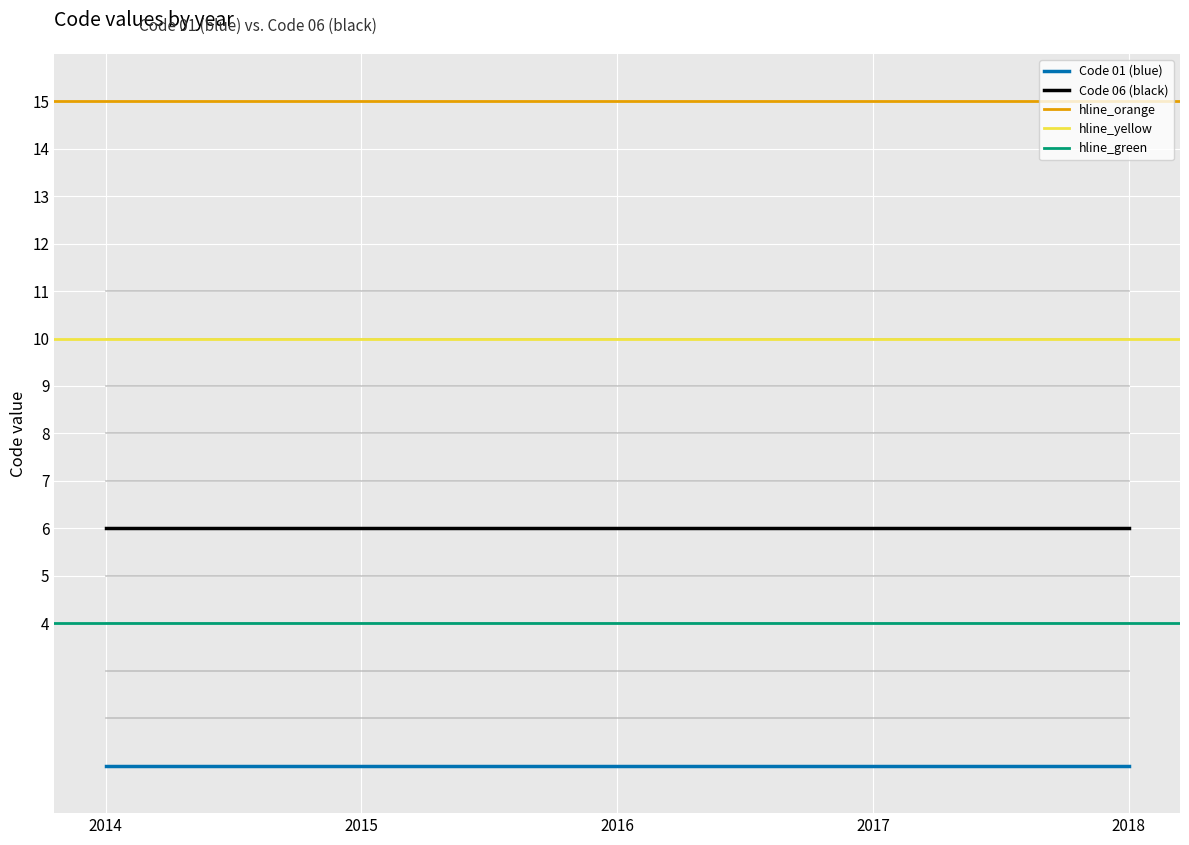

Read the hline_yellow value at 2015.

10